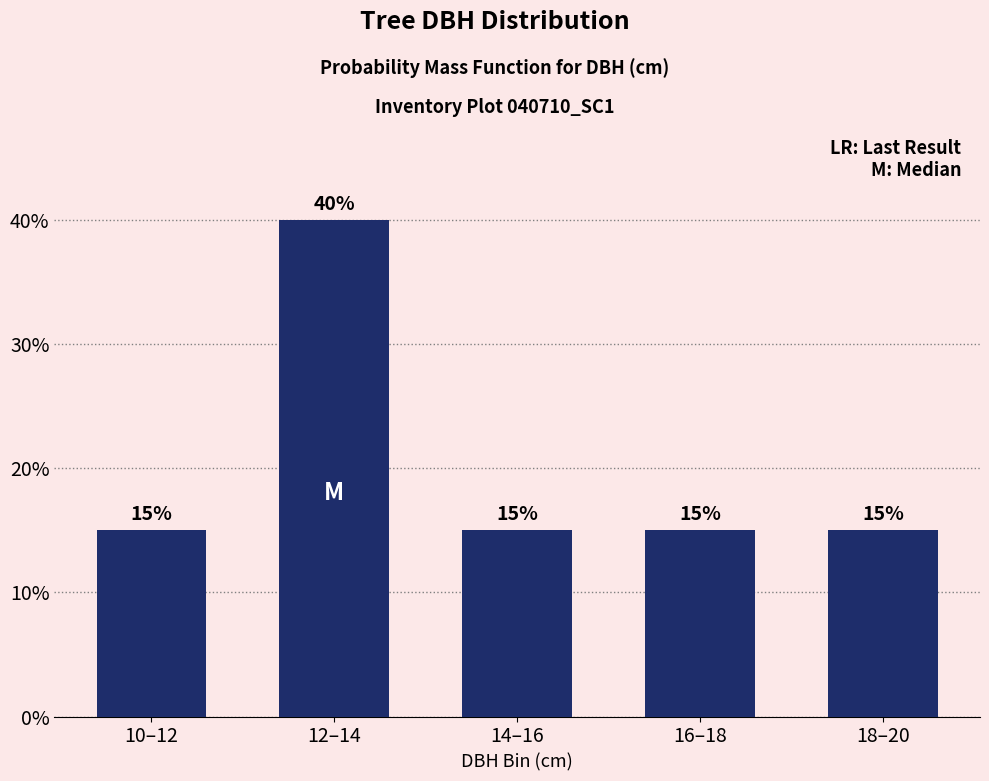

Reading right to left, transcribe all the data shown in this chart.

18–20=15	16–18=15	14–16=15	12–14=40	10–12=15